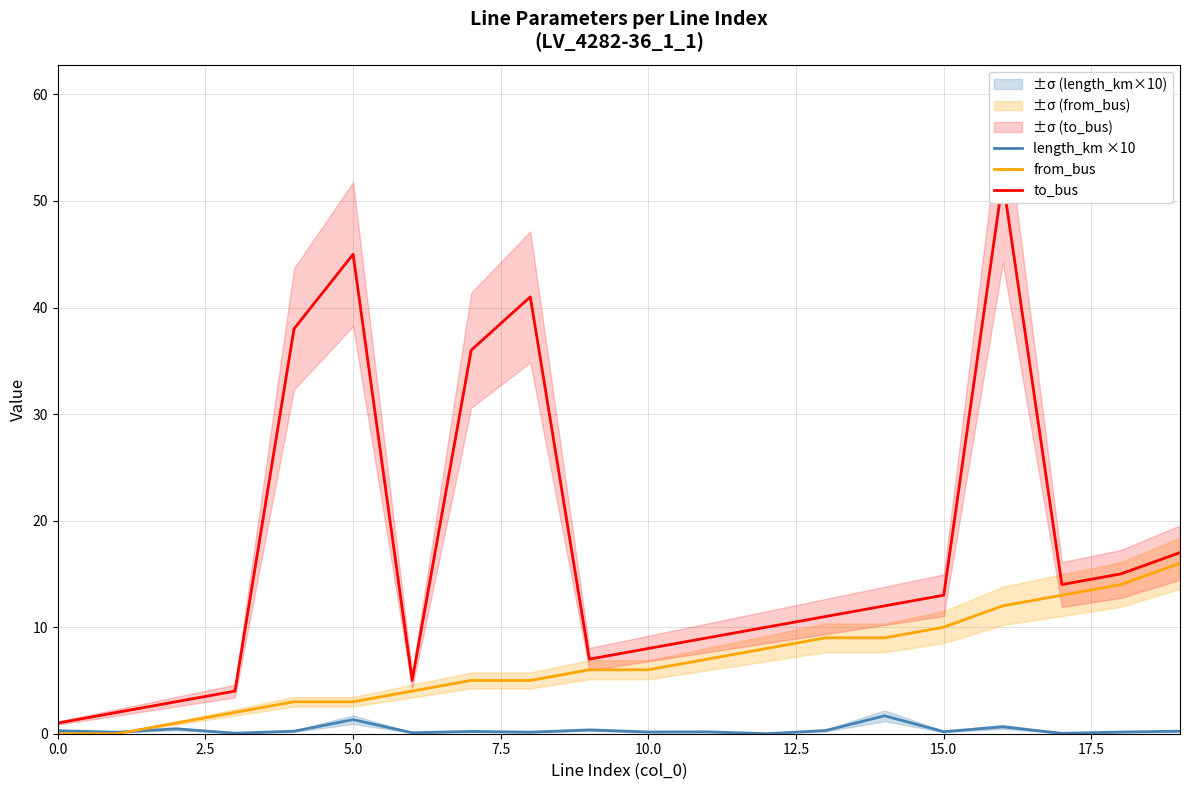

The from_bus series shows 0.9 at 15.0. True or false?

False